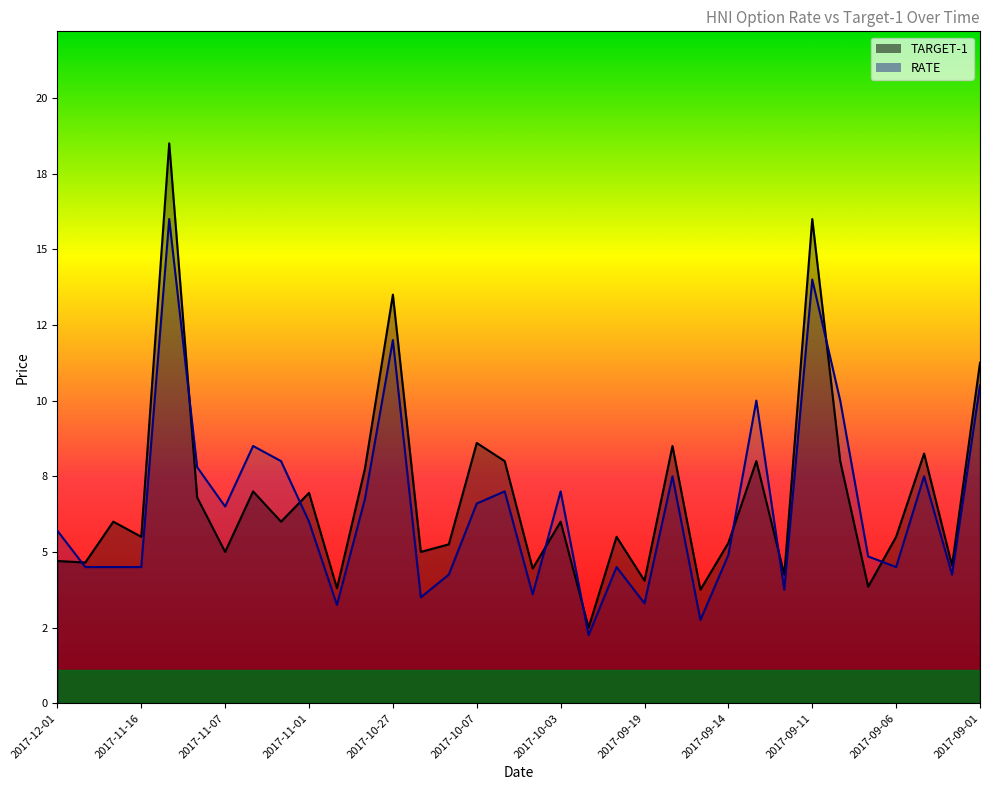

Reading left to right, list all the values displayed in this chart.

TARGET-1: 2017-12-01=4.7	2017-11-20=4.7	2017-11-17=6.0	2017-11-16=5.5	2017-11-10=18.5	2017-11-08=6.8	2017-11-07=5.0	2017-11-06=7.0	2017-11-03=6.0	2017-11-01=7.0	2017-10-31=3.8	2017-10-30=7.8	2017-10-27=13.5	2017-10-25=5.0	2017-10-08=5.2	2017-10-07=8.6	2017-10-06=8.0	2017-10-05=4.5	2017-10-03=6.0	2017-09-26=2.5	2017-09-25=5.5	2017-09-19=4.0	2017-09-18=8.5	2017-09-15=3.8	2017-09-14=5.3	2017-09-13=8.0	2017-09-12=4.2	2017-09-11=16.0	2017-09-08=8.0	2017-09-07=3.9	2017-09-06=5.5	2017-09-05=8.2	2017-09-04=4.5	2017-09-01=11.2
RATE: 2017-12-01=5.7	2017-11-20=4.5	2017-11-17=4.5	2017-11-16=4.5	2017-11-10=16.0	2017-11-08=7.8	2017-11-07=6.5	2017-11-06=8.5	2017-11-03=8.0	2017-11-01=6.0	2017-10-31=3.2	2017-10-30=6.8	2017-10-27=12.0	2017-10-25=3.5	2017-10-08=4.2	2017-10-07=6.6	2017-10-06=7.0	2017-10-05=3.6	2017-10-03=7.0	2017-09-26=2.2	2017-09-25=4.5	2017-09-19=3.3	2017-09-18=7.5	2017-09-15=2.8	2017-09-14=4.9	2017-09-13=10.0	2017-09-12=3.8	2017-09-11=14.0	2017-09-08=10.0	2017-09-07=4.8	2017-09-06=4.5	2017-09-05=7.5	2017-09-04=4.2	2017-09-01=10.5